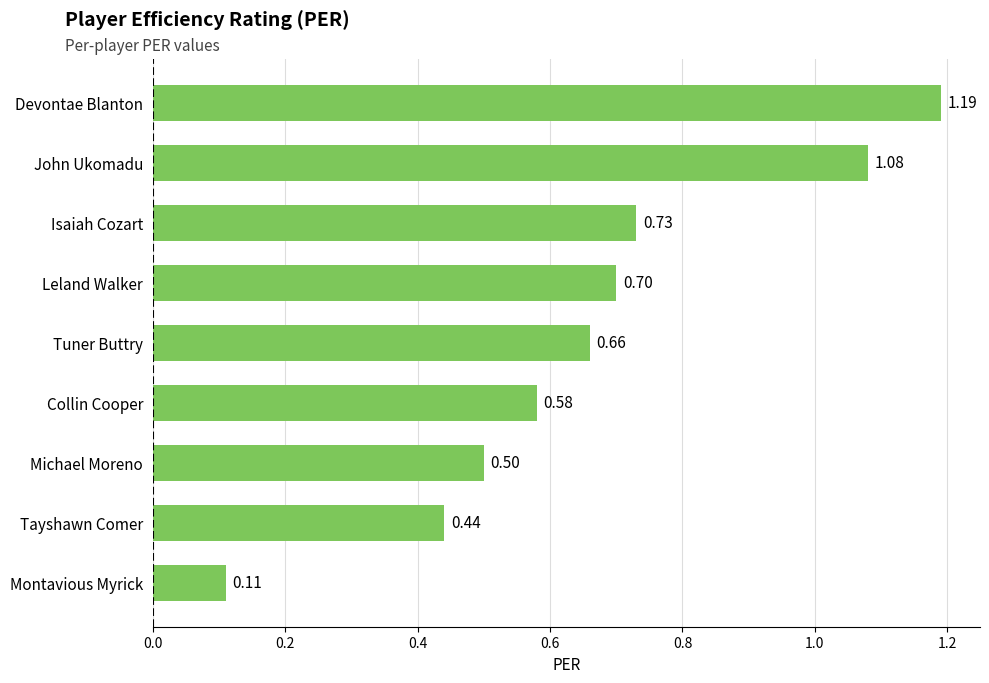

Rank the categories by value from lowest to highest.

Montavious Myrick, Tayshawn Comer, Michael Moreno, Collin Cooper, Tuner Buttry, Leland Walker, Isaiah Cozart, John Ukomadu, Devontae Blanton